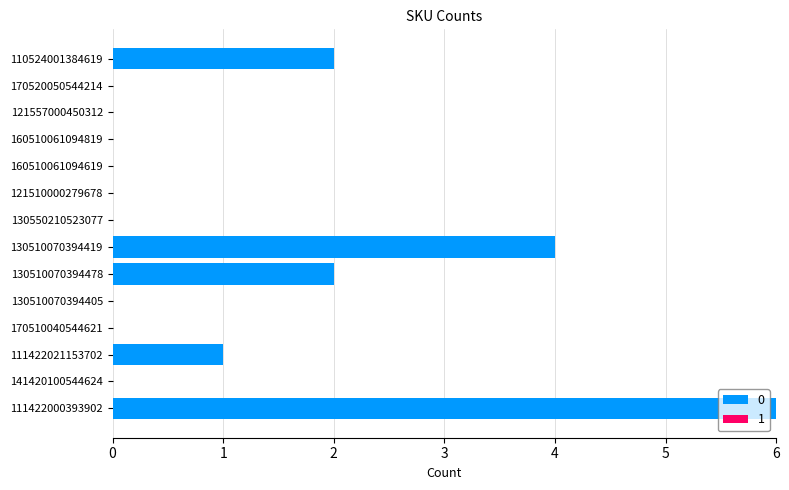

Which has a higher value, 170510040544621 or 130510070394419?

130510070394419